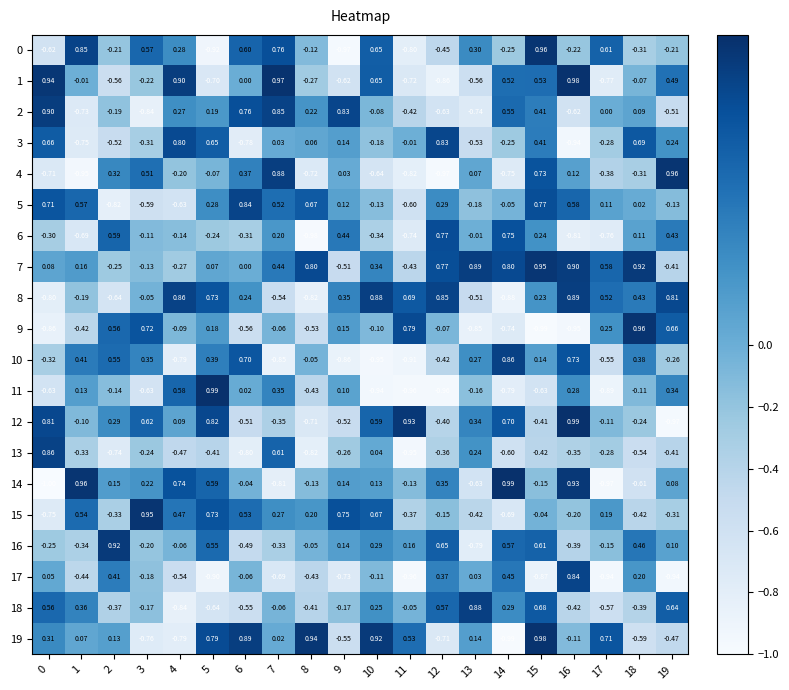

Is the value of 7 at 1 greater than the value of 17 at 10?

Yes